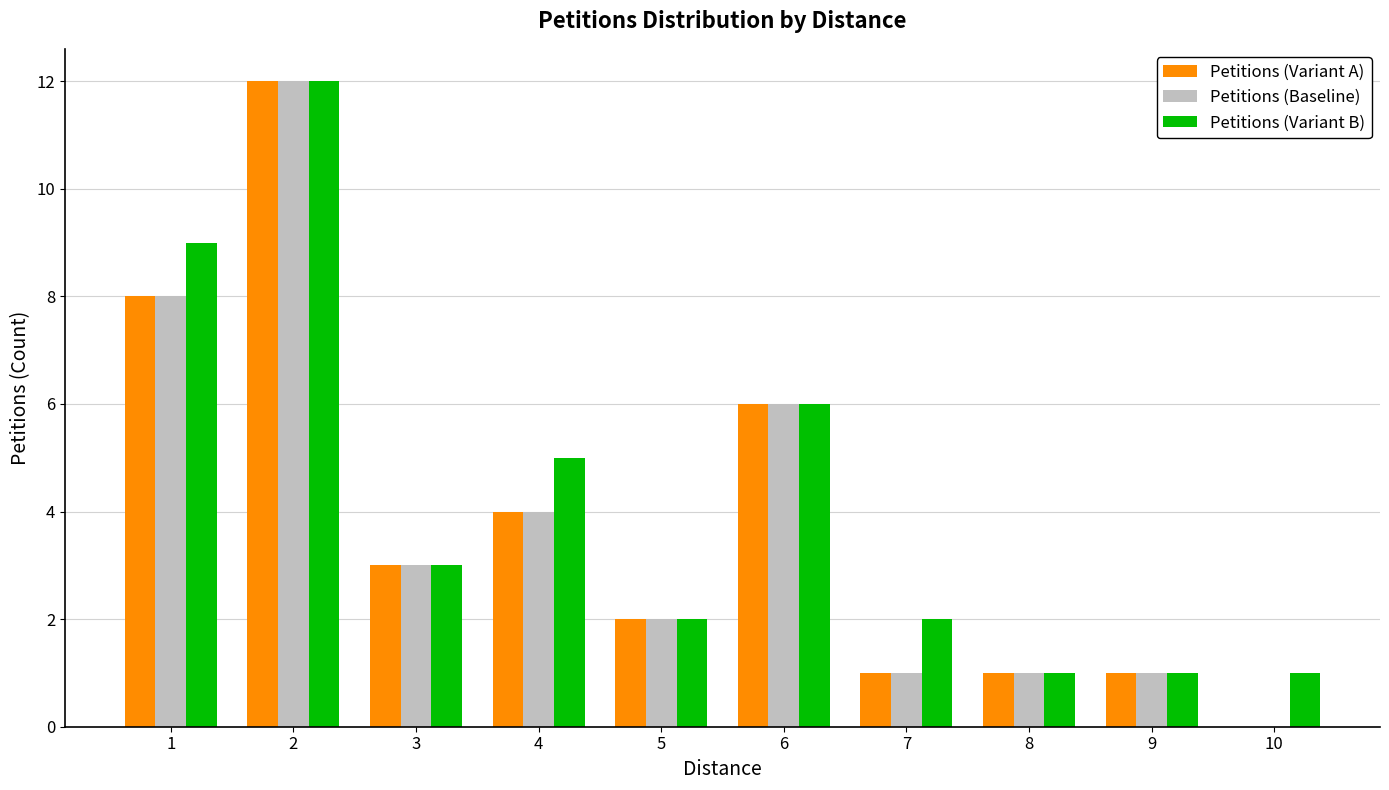

Are the bars horizontal?

No